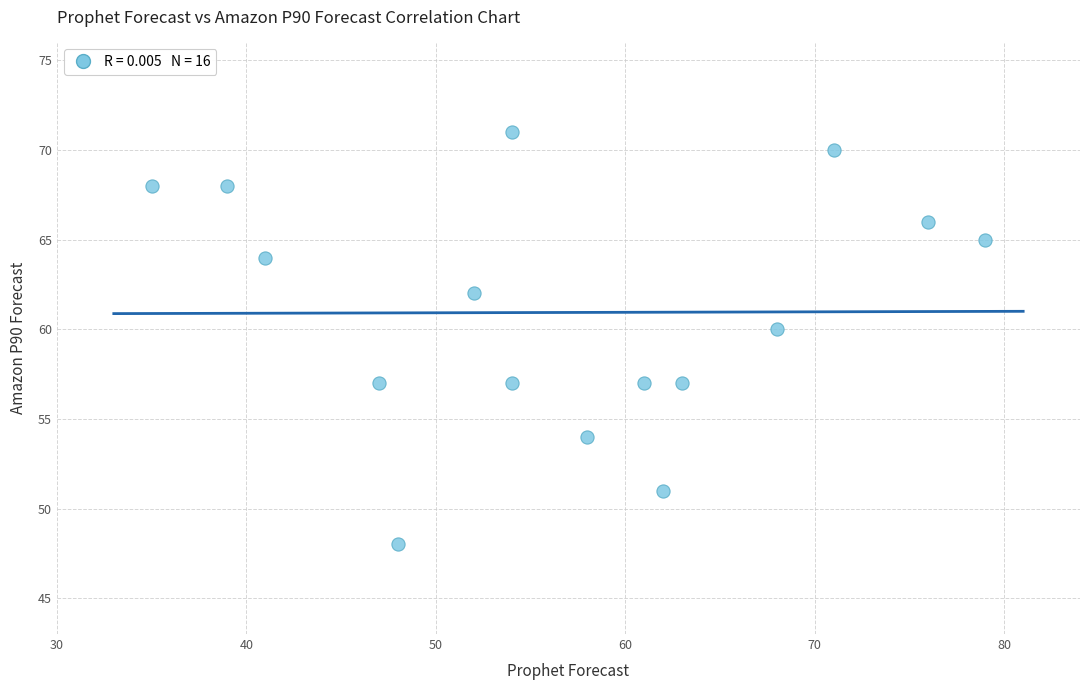

What is the range of X values (max minus min)?

44